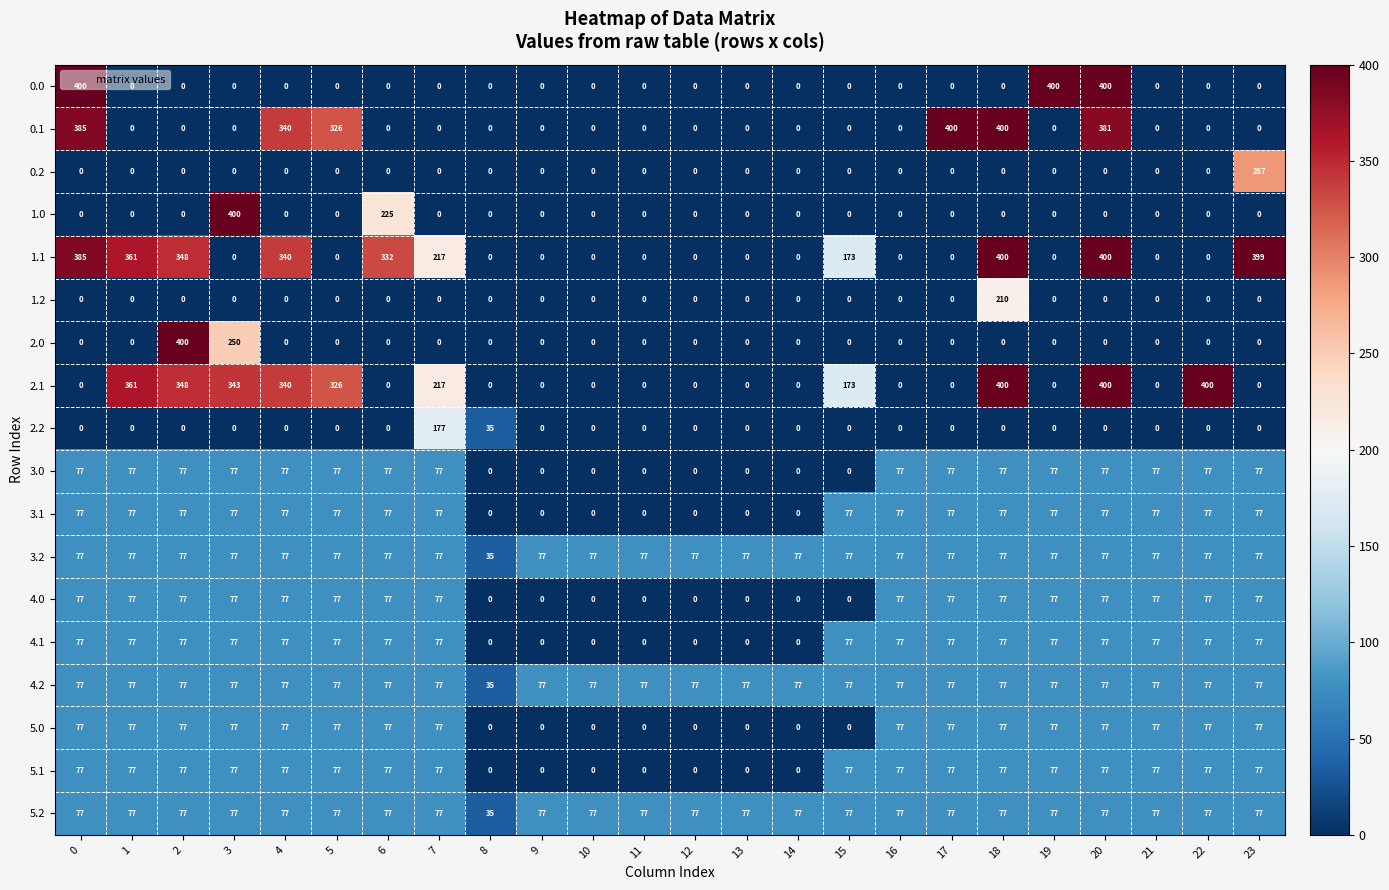

What is the spread (max minus min) of values at 2?

400